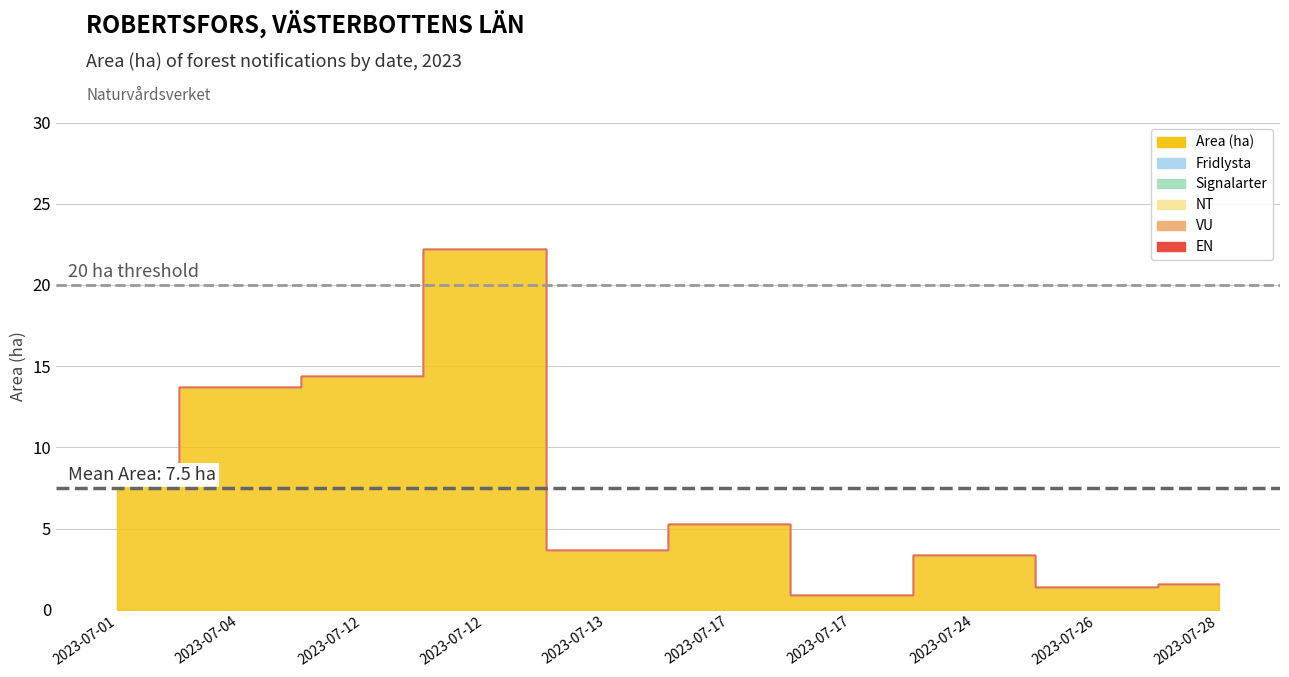

Reading left to right, what are all the values shown in this chart?

Area (ha): 8.4	13.7	14.4	22.2	3.7	5.3	0.9	3.4	1.4	1.6
Fridlysta: 0.0	0.0	0.0	0.0	0.0	0.0	0.0	0.0	0.0	0.0
Signalarter: 0.0	0.0	0.0	0.0	0.0	0.0	0.0	0.0	0.0	0.0
NT: 0.0	0.0	0.0	0.0	0.0	0.0	0.0	0.0	0.0	0.0
VU: 0.0	0.0	0.0	0.0	0.0	0.0	0.0	0.0	0.0	0.0
EN: 0.0	0.0	0.0	0.0	0.0	0.0	0.0	0.0	0.0	0.0